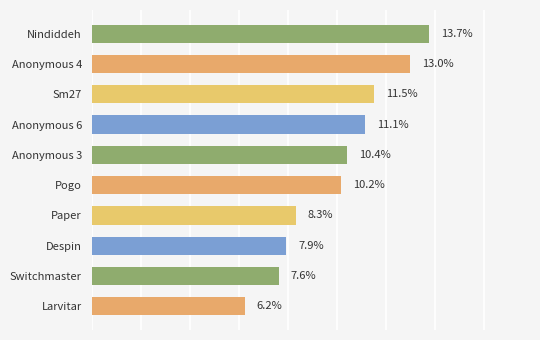

Rank the categories by value from highest to lowest.

Nindiddeh, Anonymous 4, Sm27, Anonymous 6, Anonymous 3, Pogo, Paper, Despin, Switchmaster, Larvitar